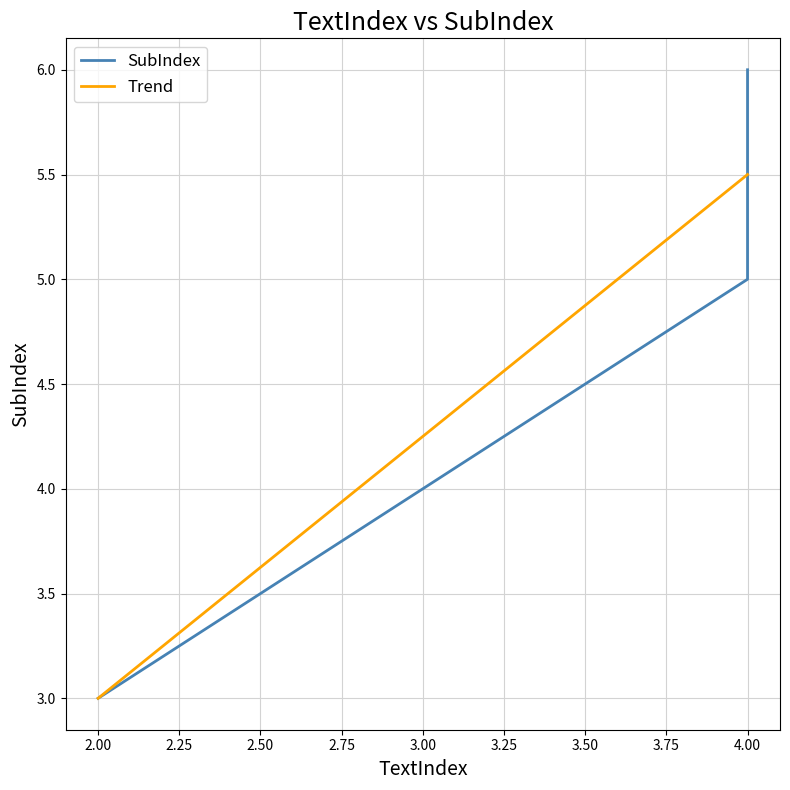

The value at 4 is 8. True or false?

False